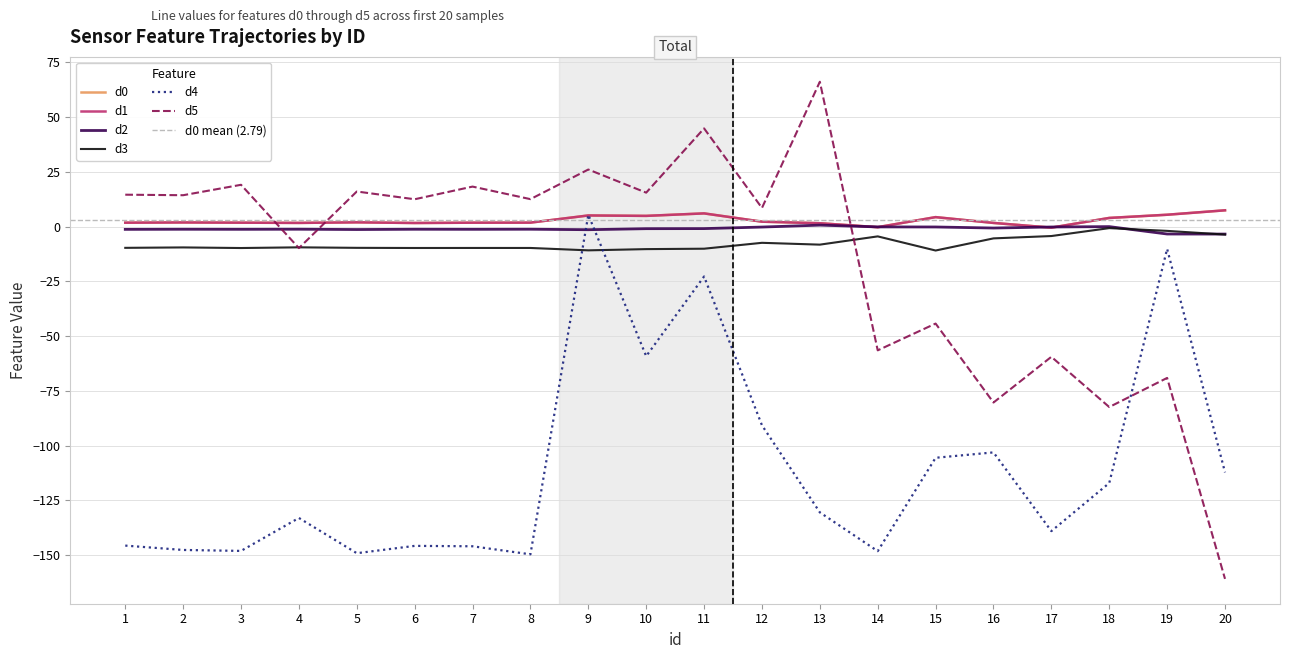

What is the average value of the d4 series?

-109.9